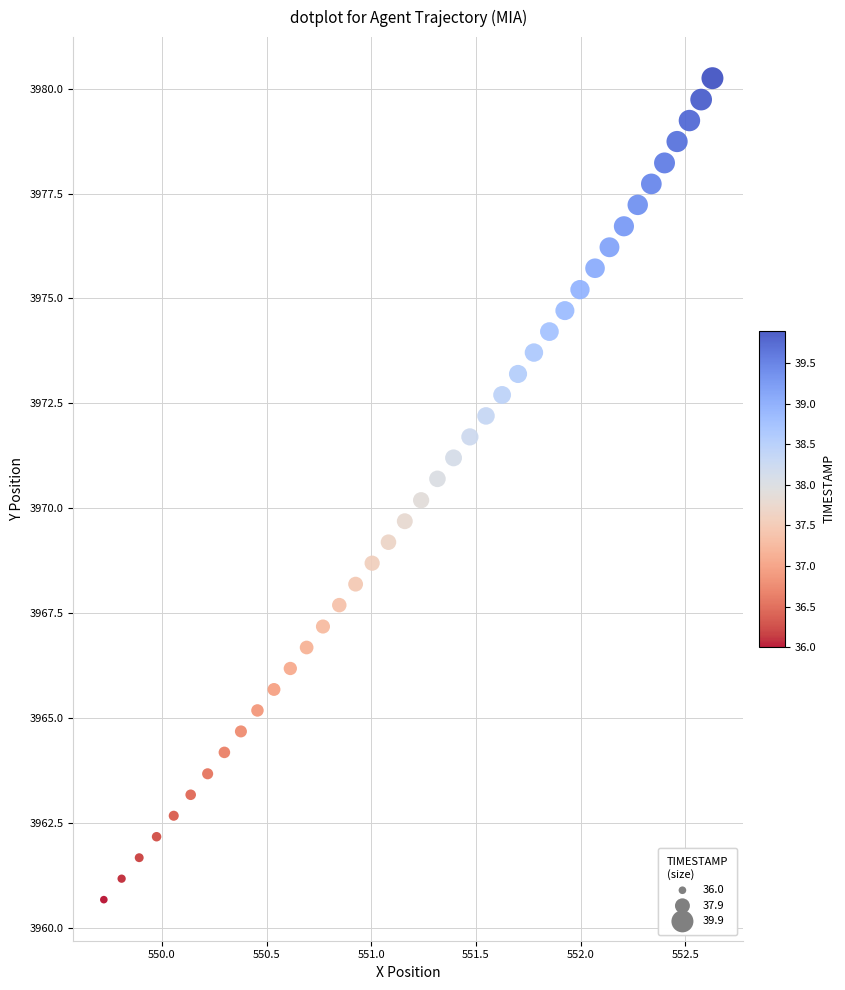

What is the range of Y values (max minus min)?

19.6